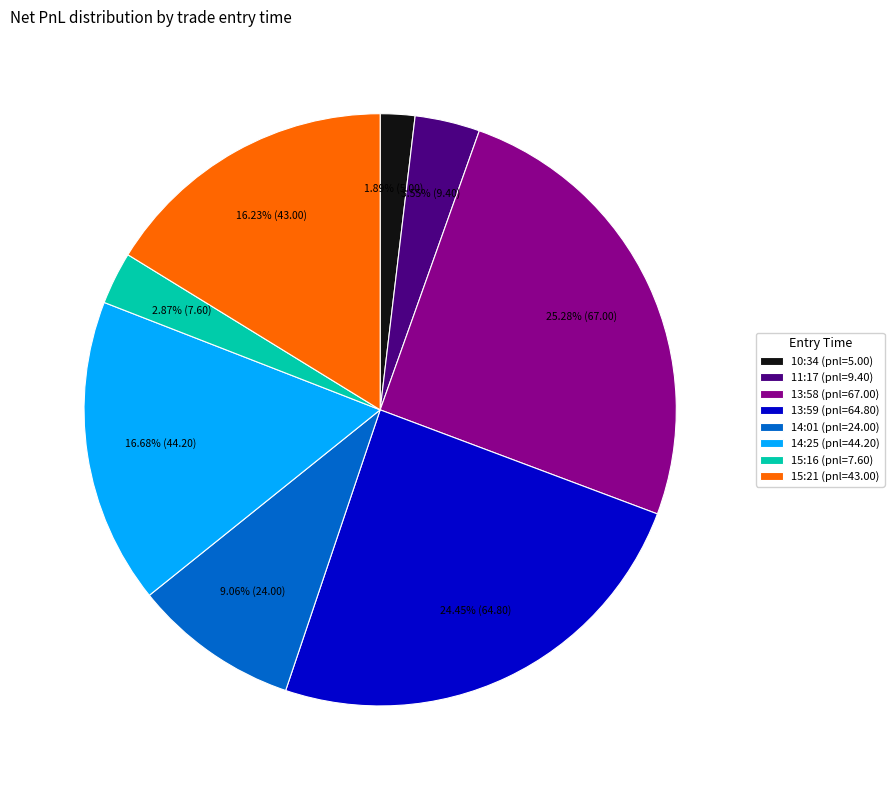

What is the ratio of the value at 13:58 (pnl=67.00) to the value at 15:21 (pnl=43.00)?

1.6